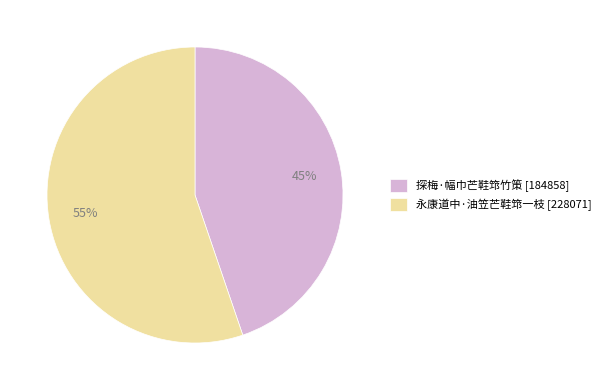

Is the sum of 探梅·幅巾芒鞋筇竹策 [184858] and 永康道中·油笠芒鞋筇一枝 [228071] greater than half?

Yes